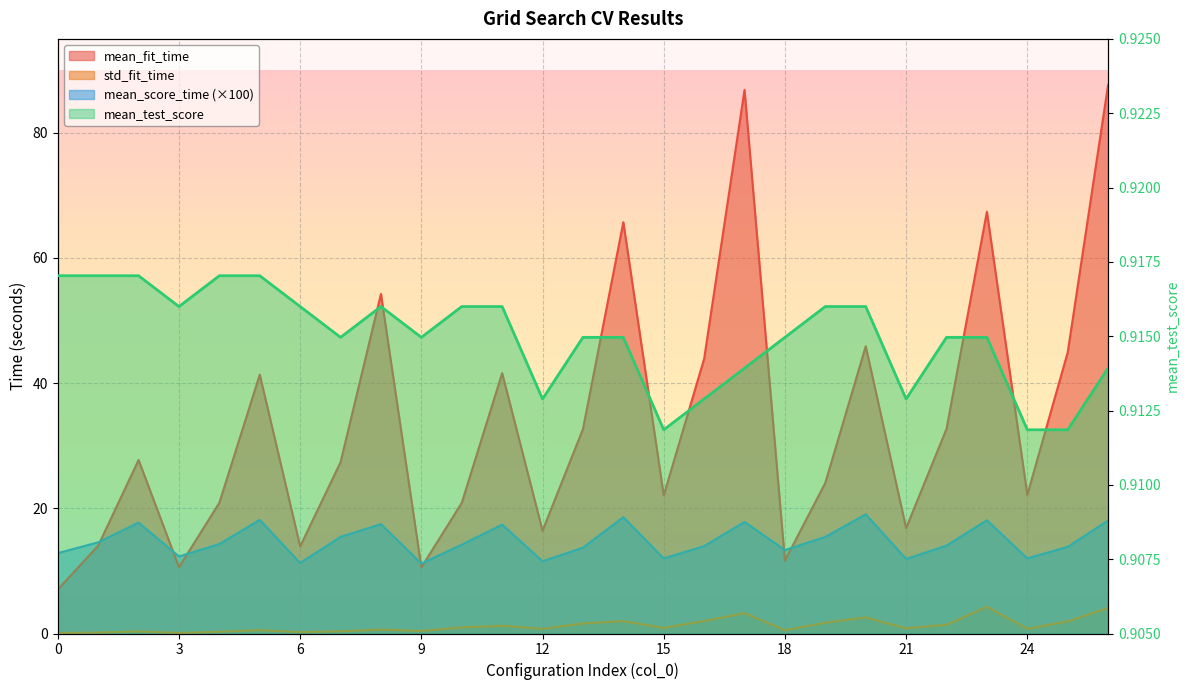

What is the value of the mean_test_score point at the 3rd from the left?

0.9